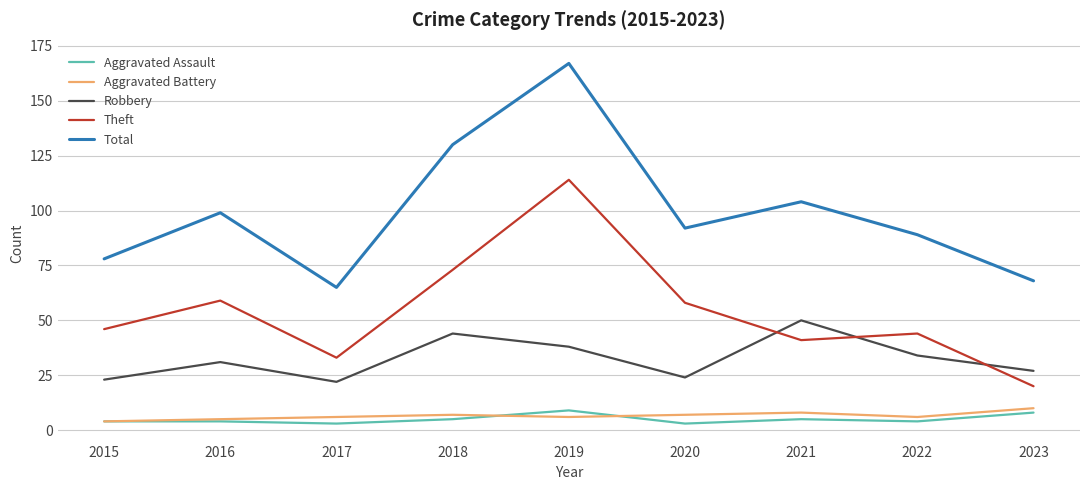

Reading left to right, extract all data points from this chart.

Aggravated Assault: 2015=4	2016=4	2017=3	2018=5	2019=9	2020=3	2021=5	2022=4	2023=8
Aggravated Battery: 2015=4	2016=5	2017=6	2018=7	2019=6	2020=7	2021=8	2022=6	2023=10
Robbery: 2015=23	2016=31	2017=22	2018=44	2019=38	2020=24	2021=50	2022=34	2023=27
Theft: 2015=46	2016=59	2017=33	2018=73	2019=114	2020=58	2021=41	2022=44	2023=20
Total: 2015=78	2016=99	2017=65	2018=130	2019=167	2020=92	2021=104	2022=89	2023=68